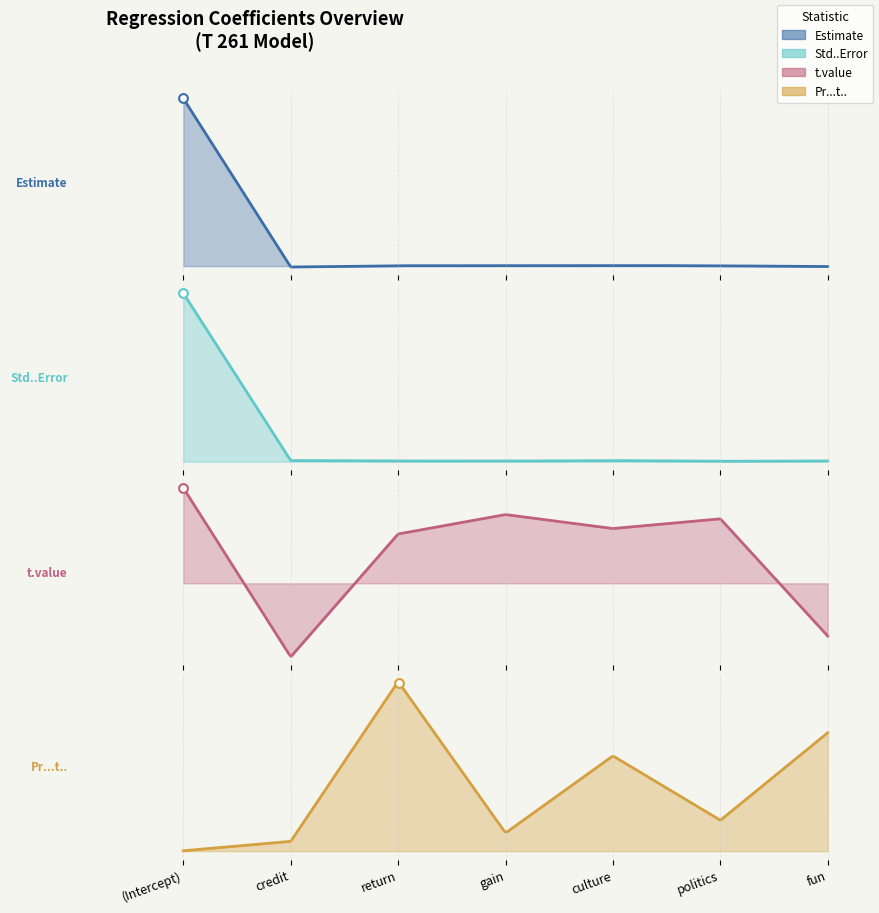

Which series contains the lowest Y value?

t.value